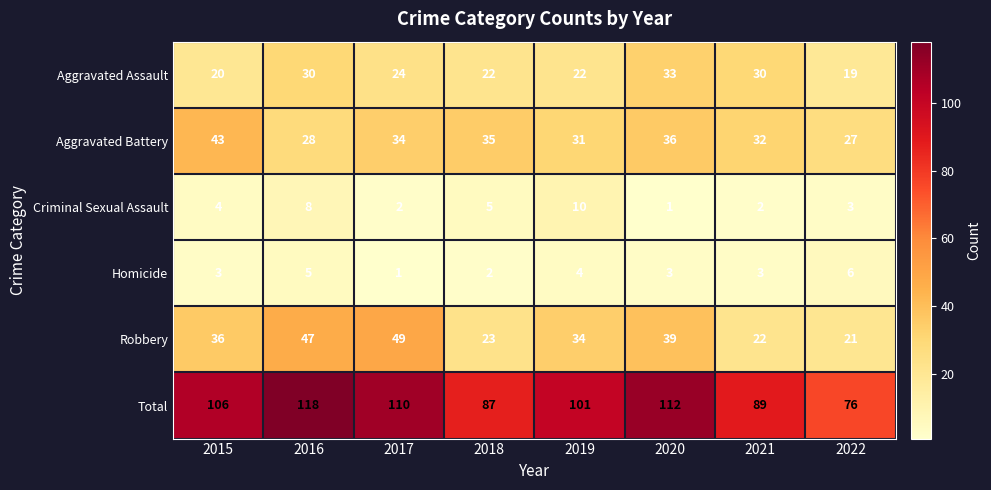

Which series changed the most between 2015 and 2019?

Aggravated Battery